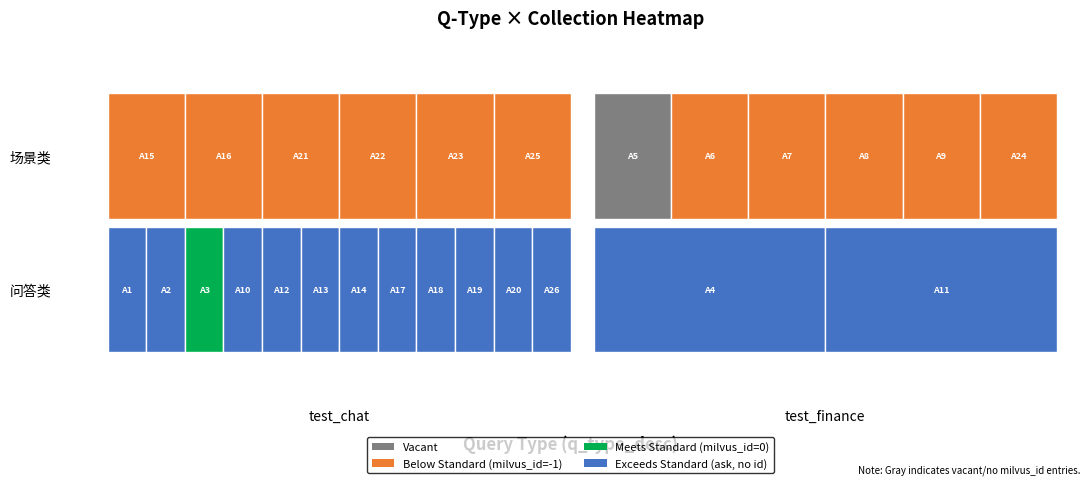

Reading left to right, transcribe all the data shown in this chart.

ask: 1	1	0	1	1	0	0	0	0	1	1	1	1	1	0	0	1	1	1	1	0	0	0	0	0	1
context: 0	0	0	0	0	1	1	1	1	0	0	0	0	0	1	1	0	0	0	0	1	1	1	1	1	0